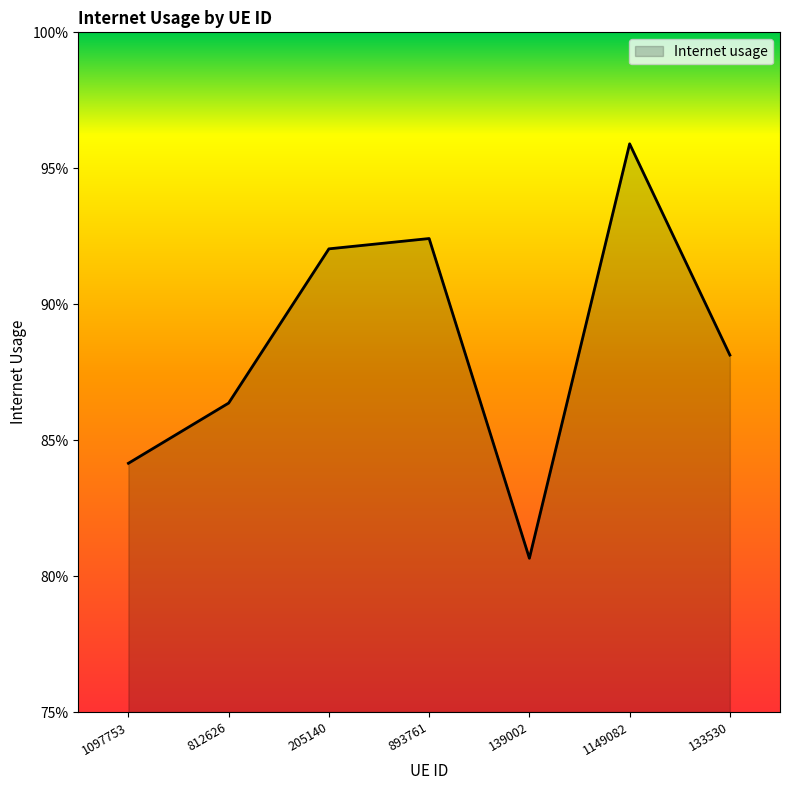

What is the label of the 1st point from the left?

1097753